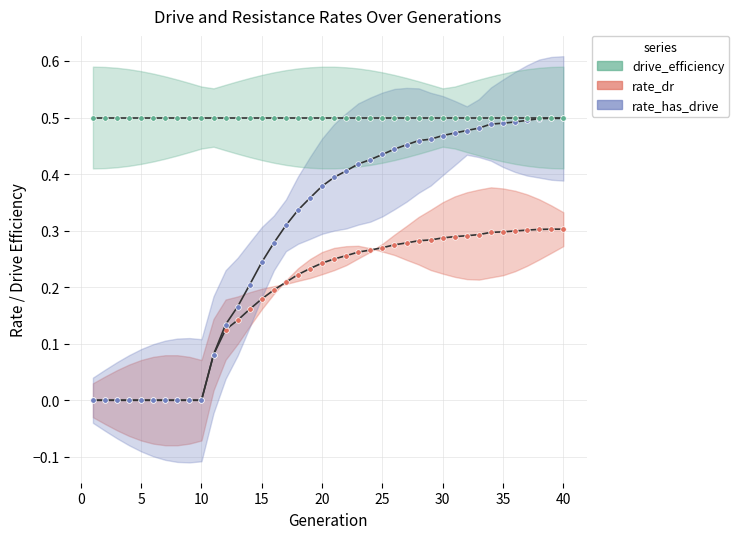

How many data points in rate_has_drive are above 0?

30